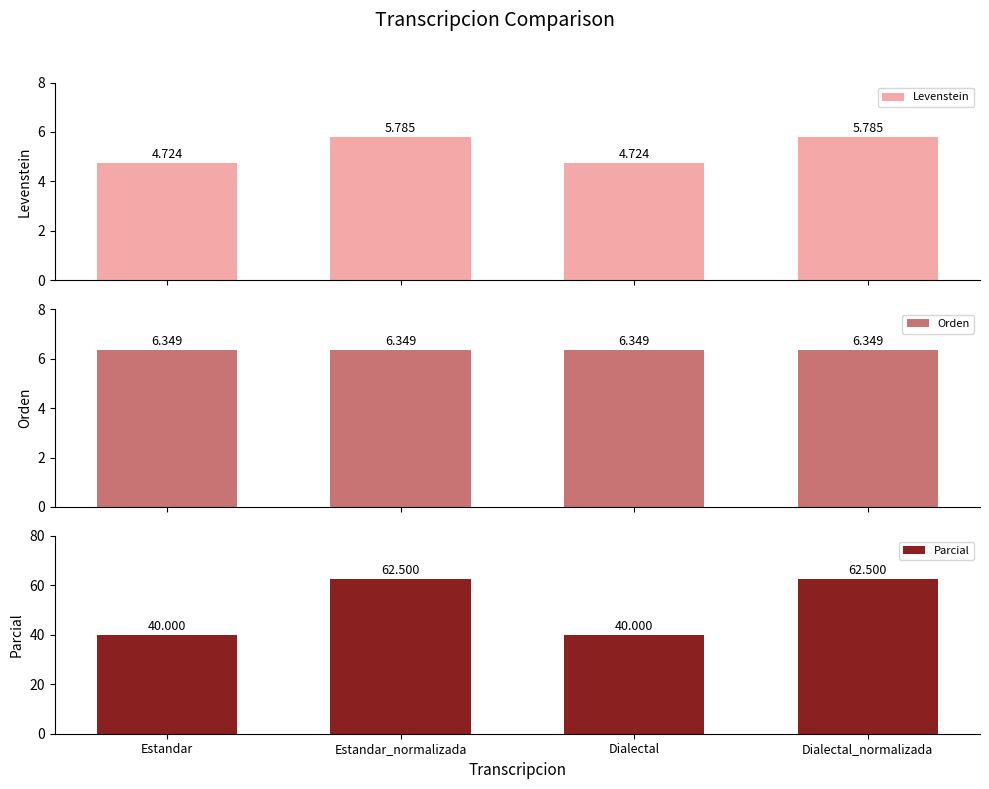

At which label is Levenstein closest to 5?

Estandar